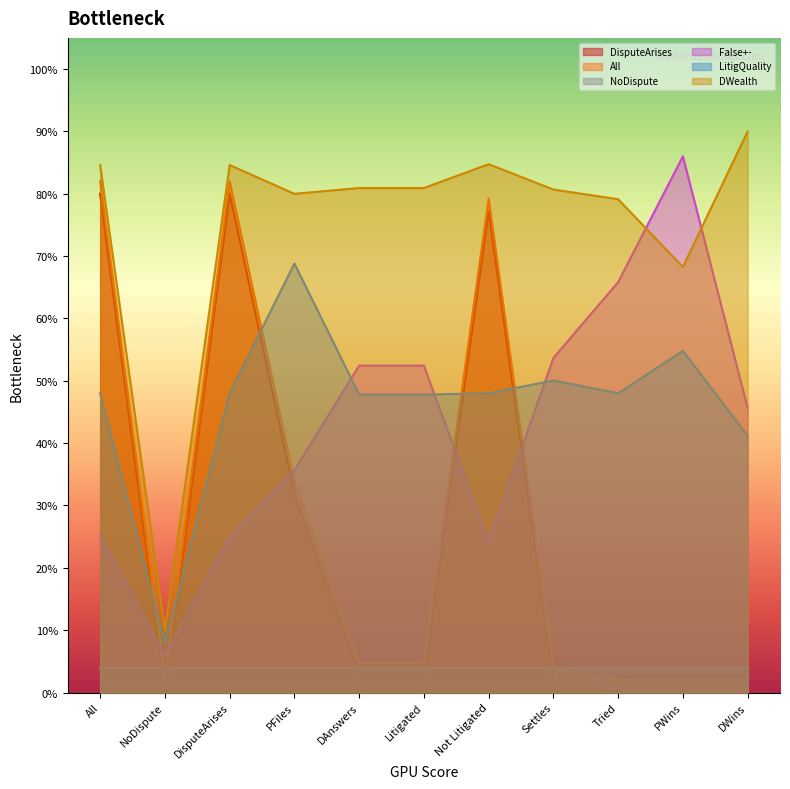

What are all the series names shown in the legend?

DisputeArises, All, NoDispute, False+-, LitigQuality, DWealth